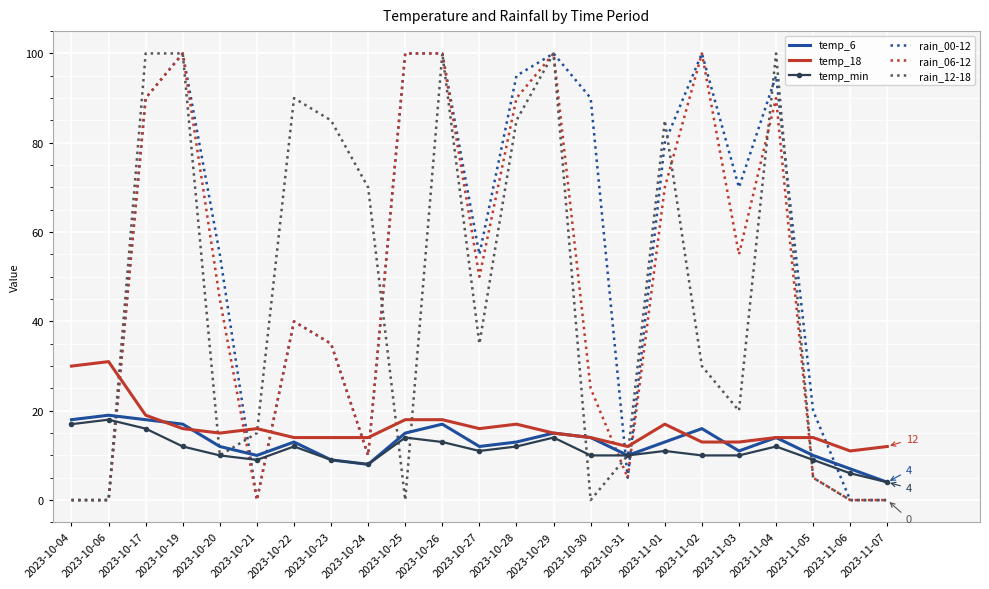

The temp_6 series shows 9 at 2023-10-29. True or false?

False